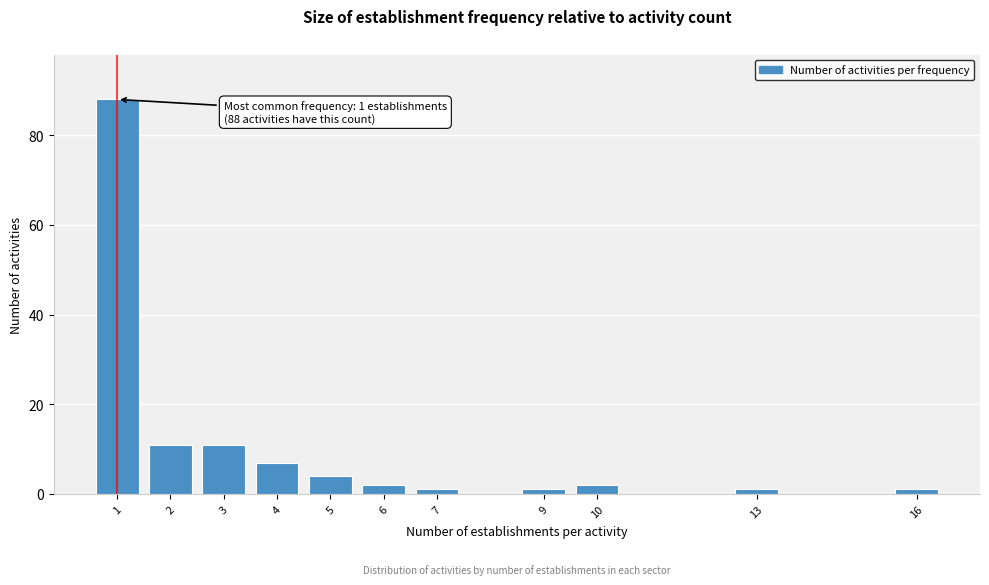

Reading right to left, transcribe all the data shown in this chart.

1	1	2	1	1	2	4	7	11	11	88